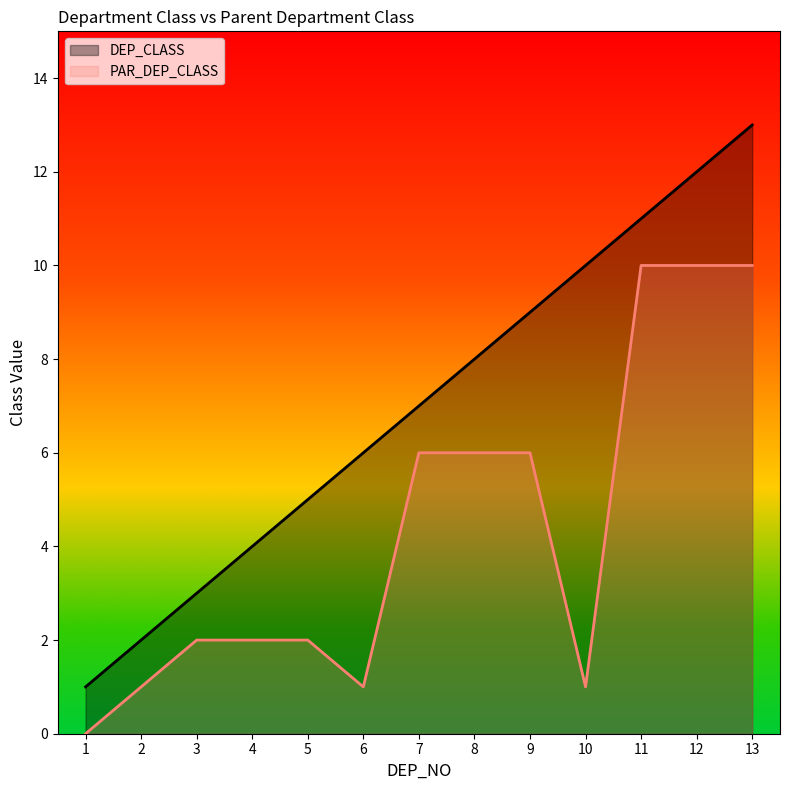

What is the difference between the highest and lowest values at 6?

5